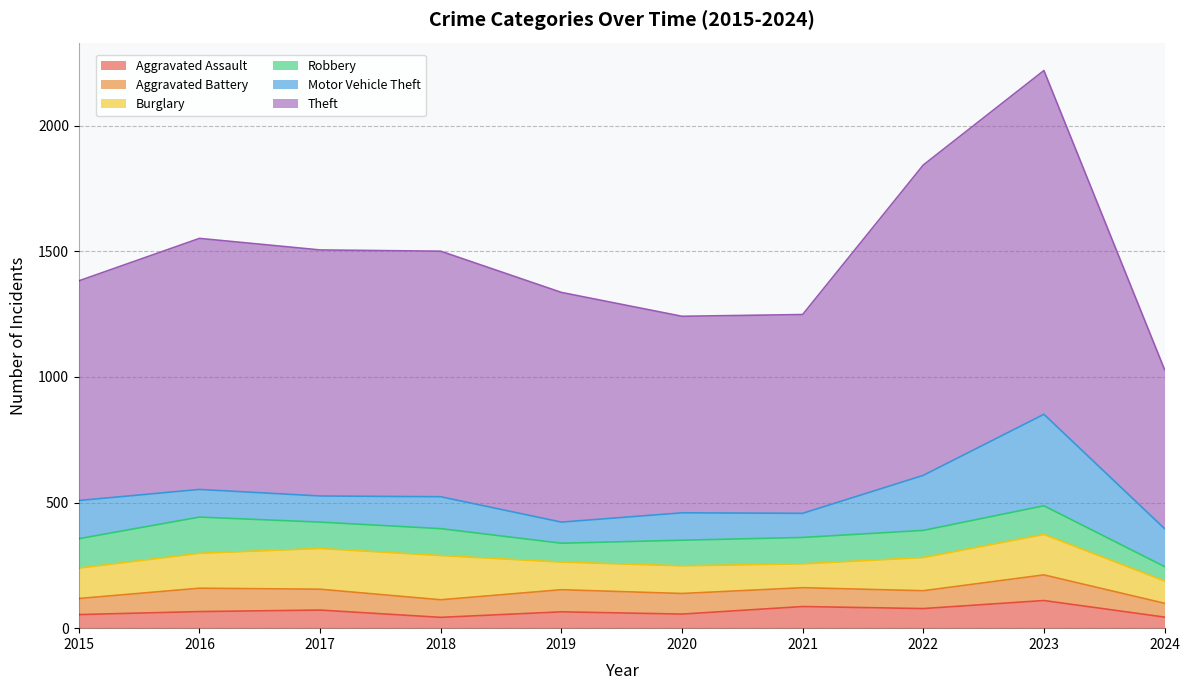

At which category does Robbery reach its first local valley?

2017